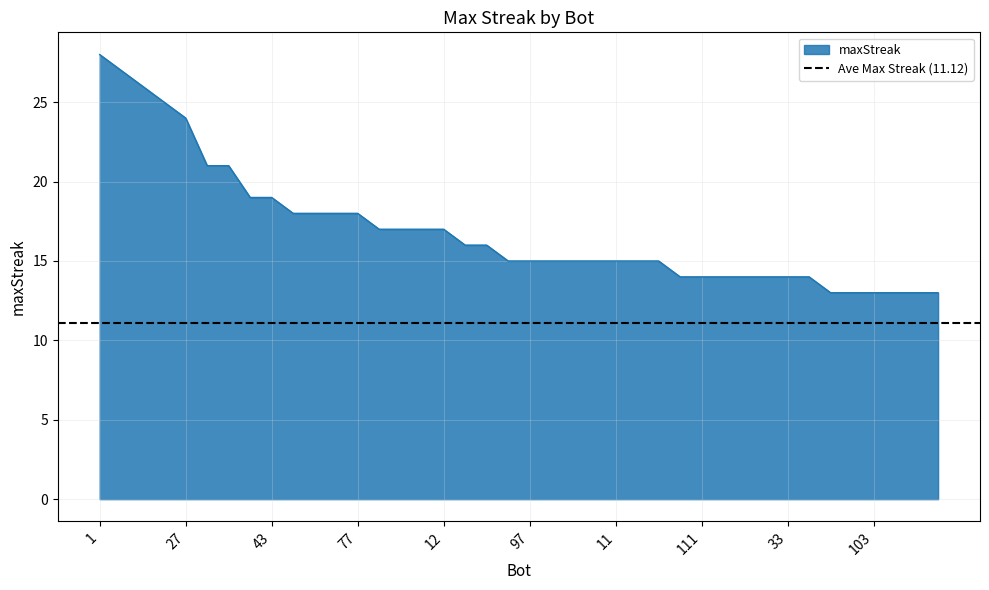

Reading right to left, extract all data points from this chart.

41=13	65=13	85=13	103=13	104=13	123=13	13=14	33=14	37=14	38=14	71=14	111=14	113=14	0=15	2=15	11=15	14=15	26=15	63=15	97=15	122=15	9=16	83=16	12=17	44=17	48=17	89=17	77=18	90=18	94=18	98=18	43=19	64=19	53=21	73=21	27=24	82=25	129=26	24=27	1=28